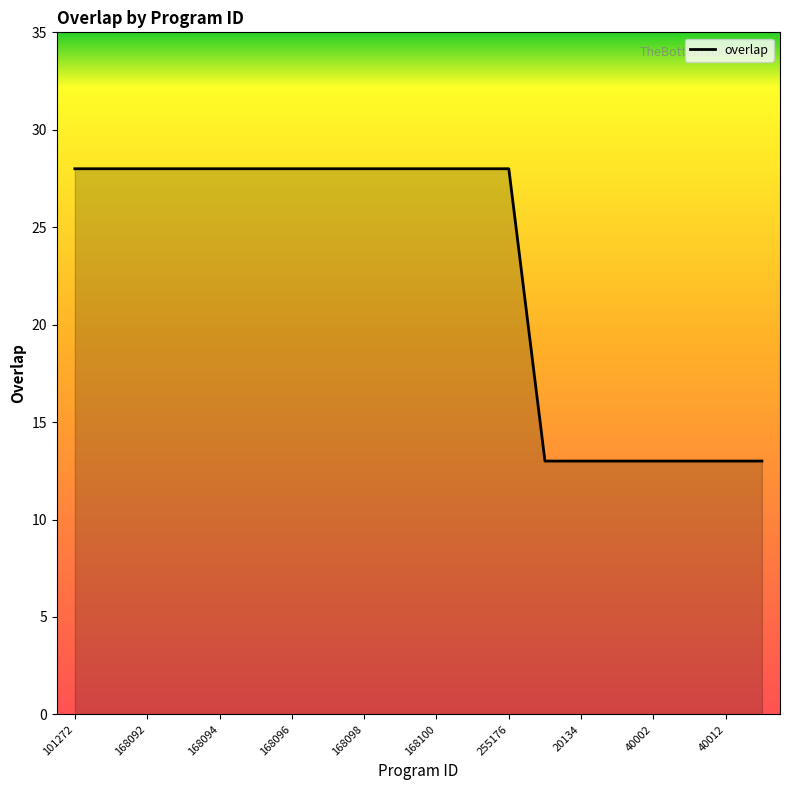

What is the maximum value shown in the chart?

28